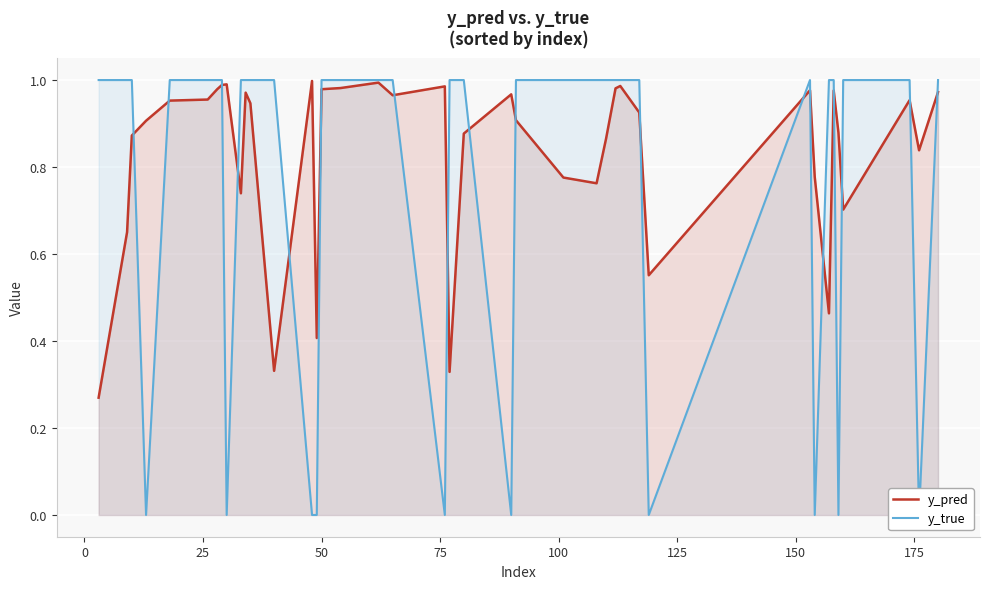

True or false: y_true has more than 1 interior local peaks.

False